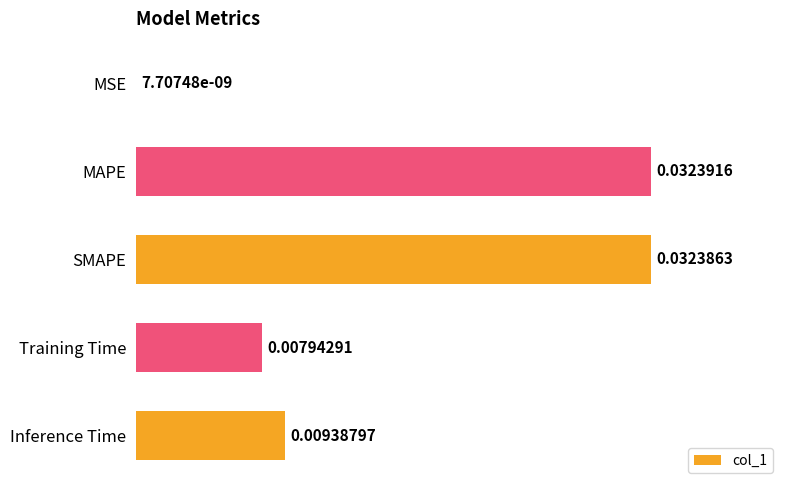

At which category does the chart reach its peak across all series?

MAPE